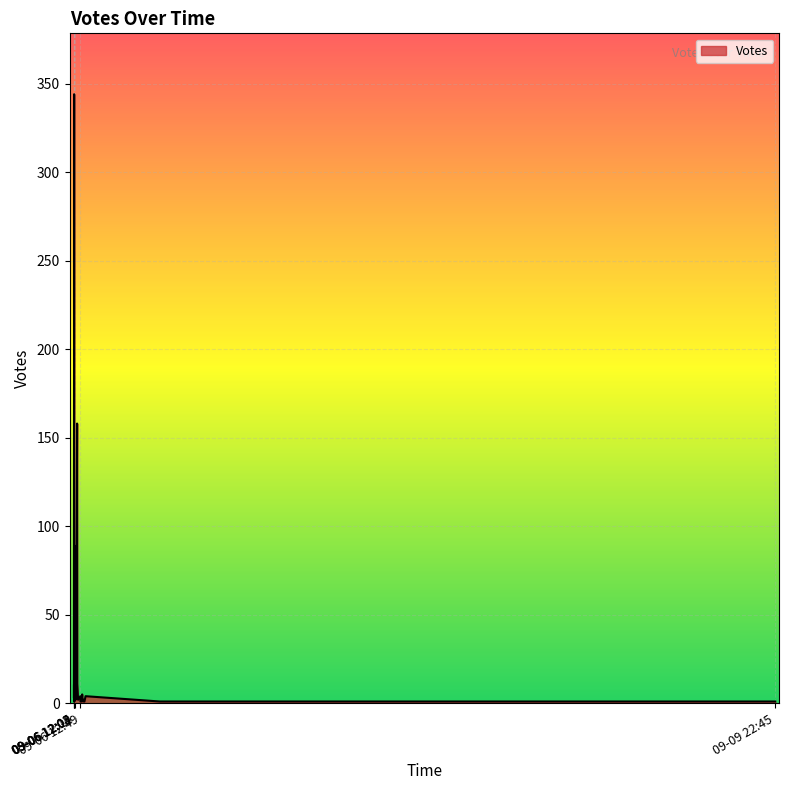

Rank the categories by value from lowest to highest.

2019-09-06 12:05, 2019-09-06 13:00, 2019-09-06 12:04, 2019-09-06 12:04, 2019-09-06 12:49, 2019-09-09 22:45, 2019-09-06 22:11, 2019-09-06 13:17, 2019-09-06 13:12, 2019-09-06 12:14, 2019-09-06 12:12, 2019-09-06 12:11, 2019-09-06 12:09, 2019-09-06 12:32, 2019-09-06 12:04, 2019-09-06 12:14, 2019-09-06 13:01, 2019-09-06 12:03, 2019-09-06 12:48, 2019-09-06 12:03, 2019-09-06 12:10, 2019-09-06 13:25, 2019-09-06 12:04, 2019-09-06 12:18, 2019-09-06 13:01, 2019-09-06 12:05, 2019-09-06 12:05, 2019-09-06 12:03, 2019-09-06 12:04, 2019-09-06 12:26, 2019-09-06 12:06, 2019-09-06 12:05, 2019-09-06 12:11, 2019-09-06 12:05, 2019-09-06 12:05, 2019-09-06 12:04, 2019-09-06 12:07, 2019-09-06 12:04, 2019-09-06 12:25, 2019-09-06 12:04